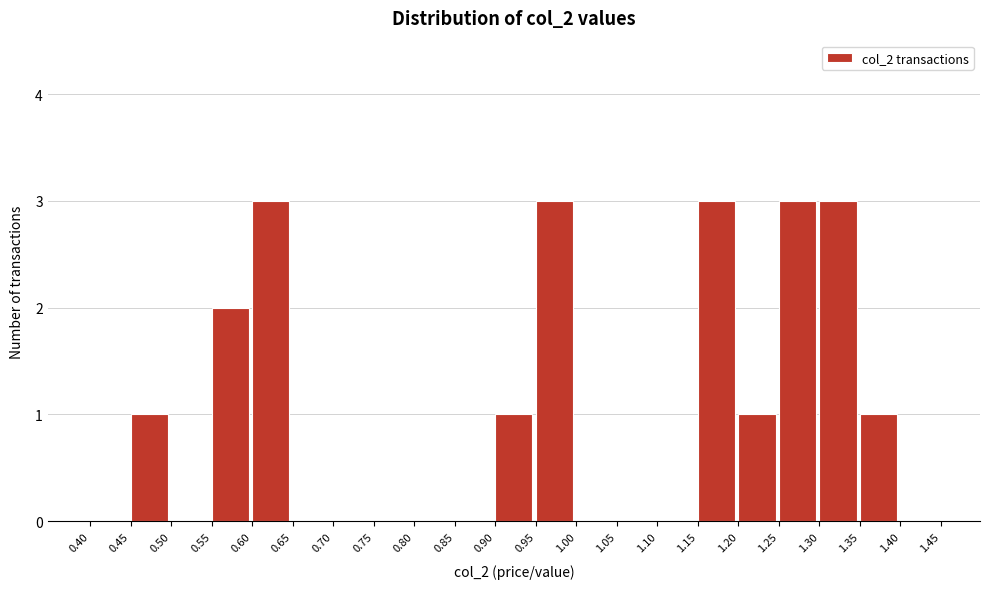

Reading left to right, transcribe this chart: for each bar, give the range it covers on the x-axis and its height. The values are not printed on the chart, so give them approximately, as read against the axis.

0.40 to 0.45: 0
0.45 to 0.50: 1
0.50 to 0.55: 0
0.55 to 0.60: 2
0.60 to 0.65: 3
0.65 to 0.70: 0
0.70 to 0.75: 0
0.75 to 0.80: 0
0.80 to 0.85: 0
0.85 to 0.90: 0
0.90 to 0.95: 1
0.95 to 1.00: 3
1.00 to 1.05: 0
1.05 to 1.10: 0
1.10 to 1.15: 0
1.15 to 1.20: 3
1.20 to 1.25: 1
1.25 to 1.30: 3
1.30 to 1.35: 3
1.35 to 1.40: 1
1.40 to 1.45: 0